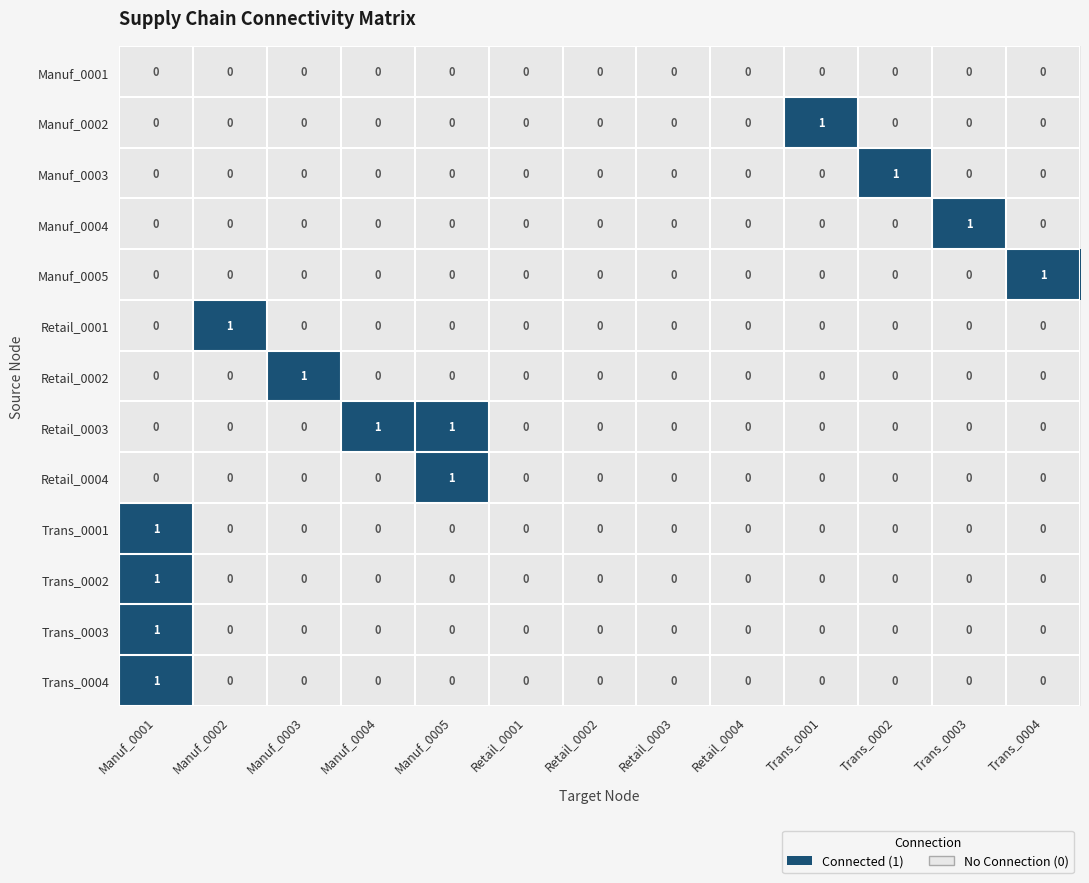

Is it true that Retail_0004 equals 0 at Trans_0003?

True